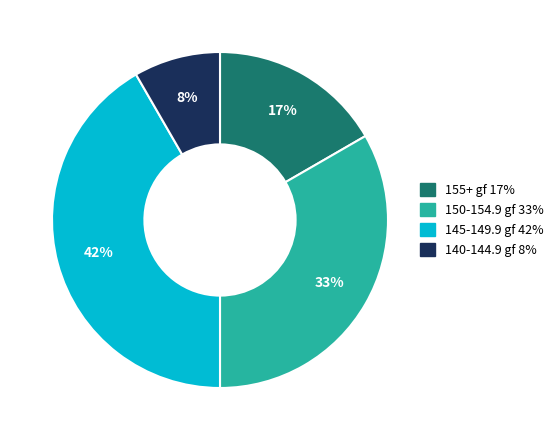

Is there any slice that represents more than half of the pie?

No